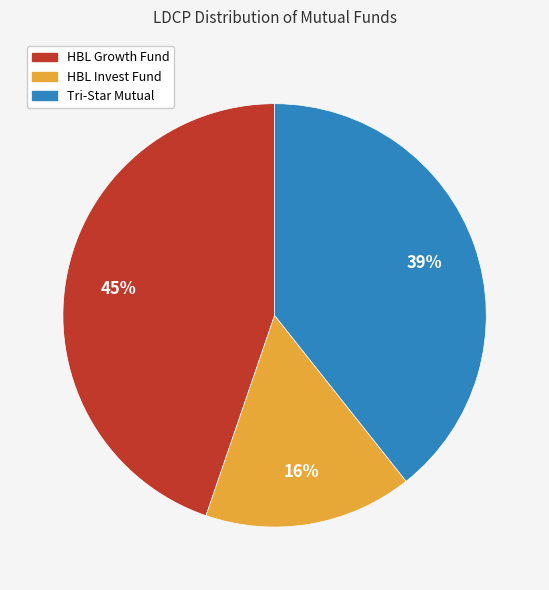

Does any single category account for the majority?

No